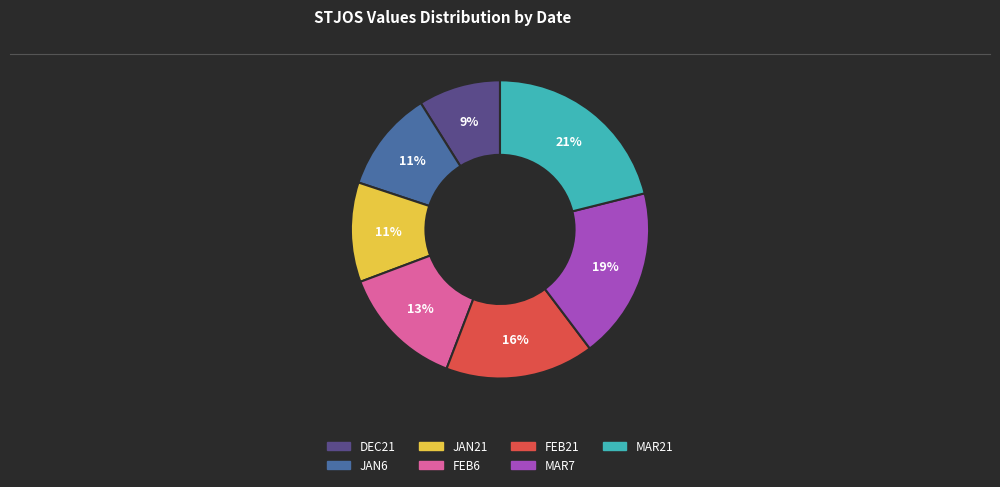

Count the number of slices in the pie.

7